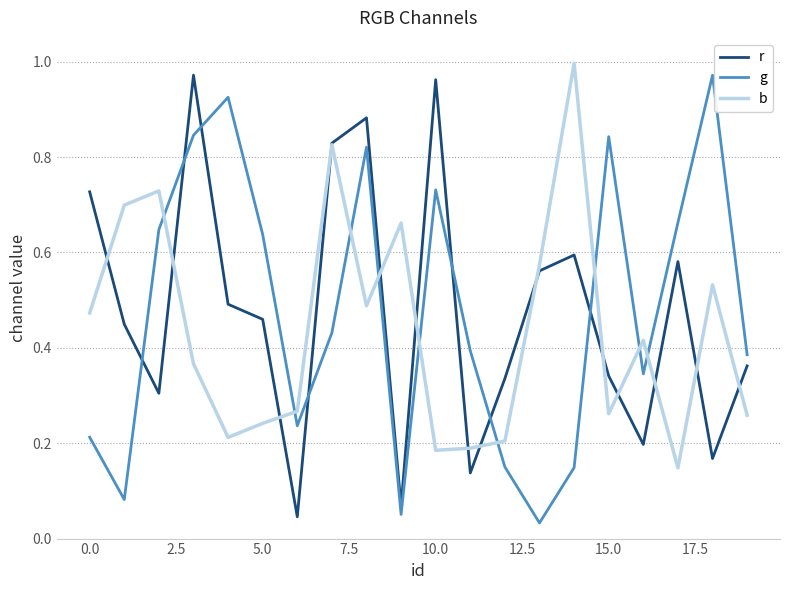

After their last crossing, which series has the higher values: g or b?

g